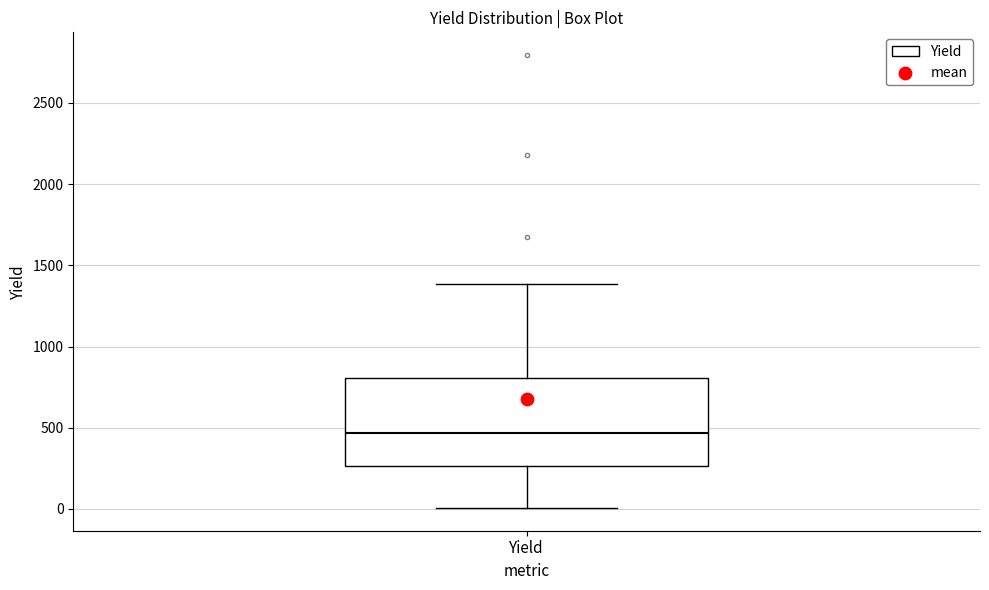

Transcribe this box plot: give where the median line is, the range the box spans, and where the two whiskers end, as read against the y-axis. The values are not printed on the chart, so give them approximately, as read against the axis.

median 450, box 250 to 800, whiskers 0 to 1400